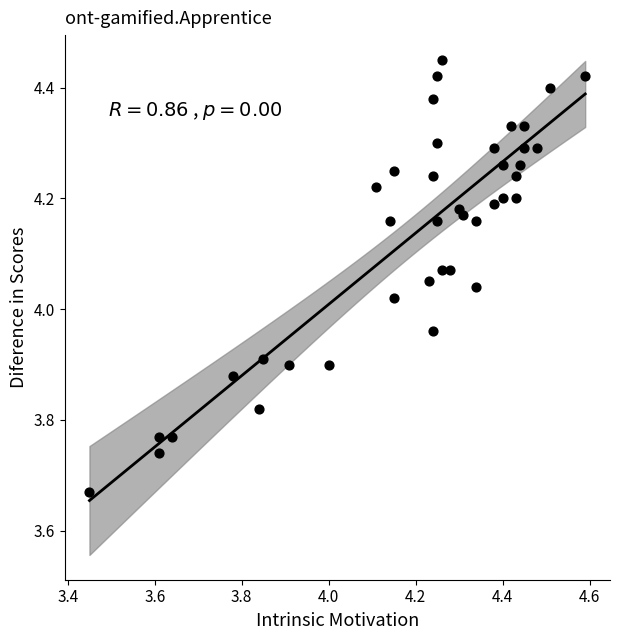

What is the range of Y values (max minus min)?

0.8